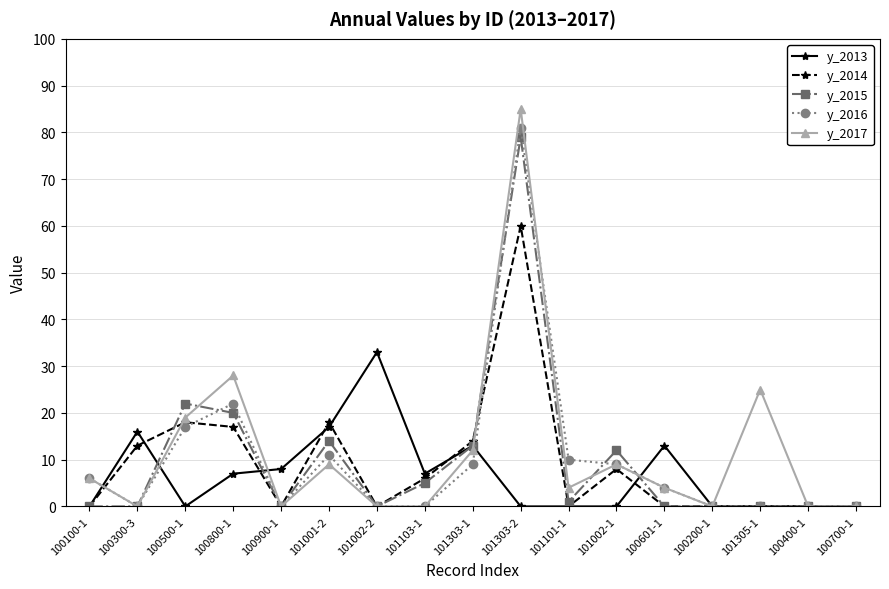

How many data points in y_2016 are less than 4?

8